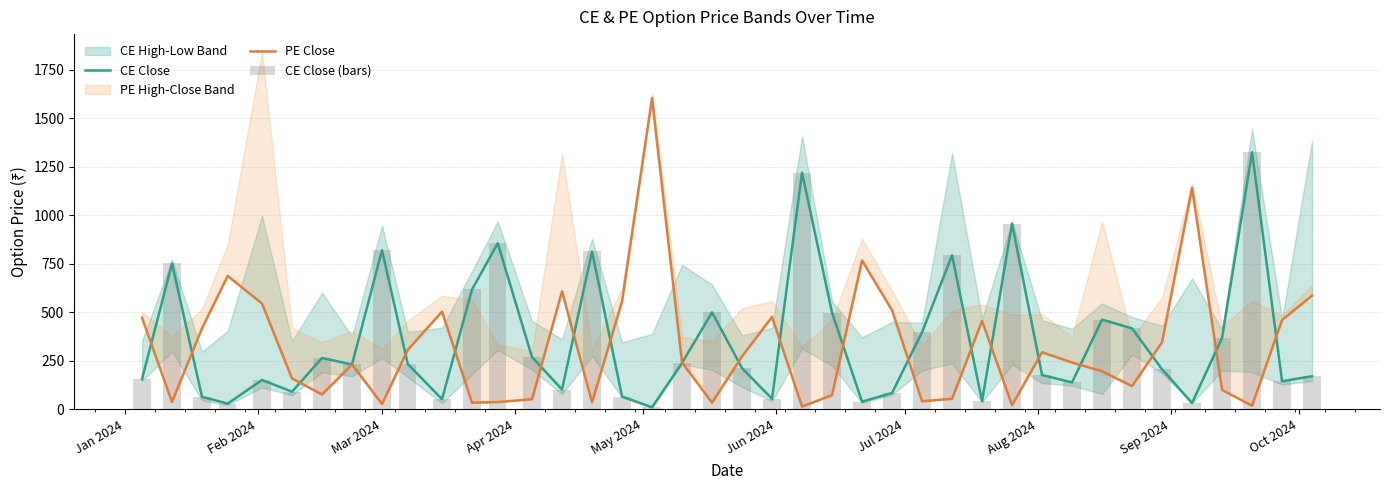

Does the chart contain stacked bars?

No